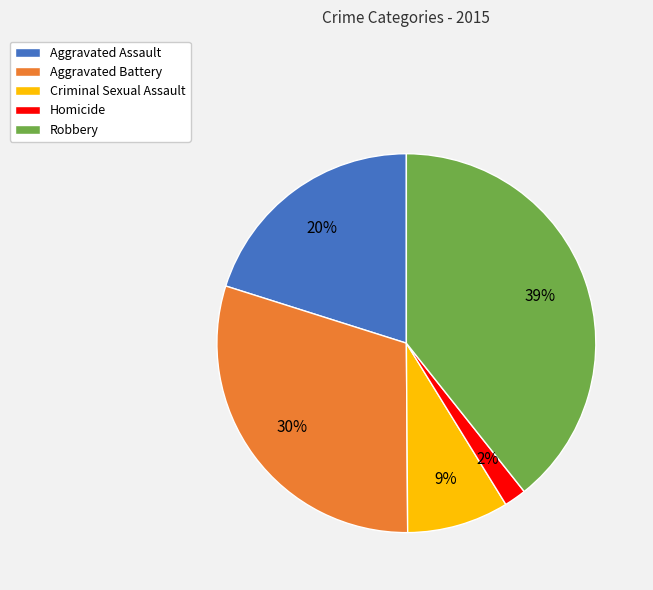

Which category has the smallest portion of the pie?

Homicide